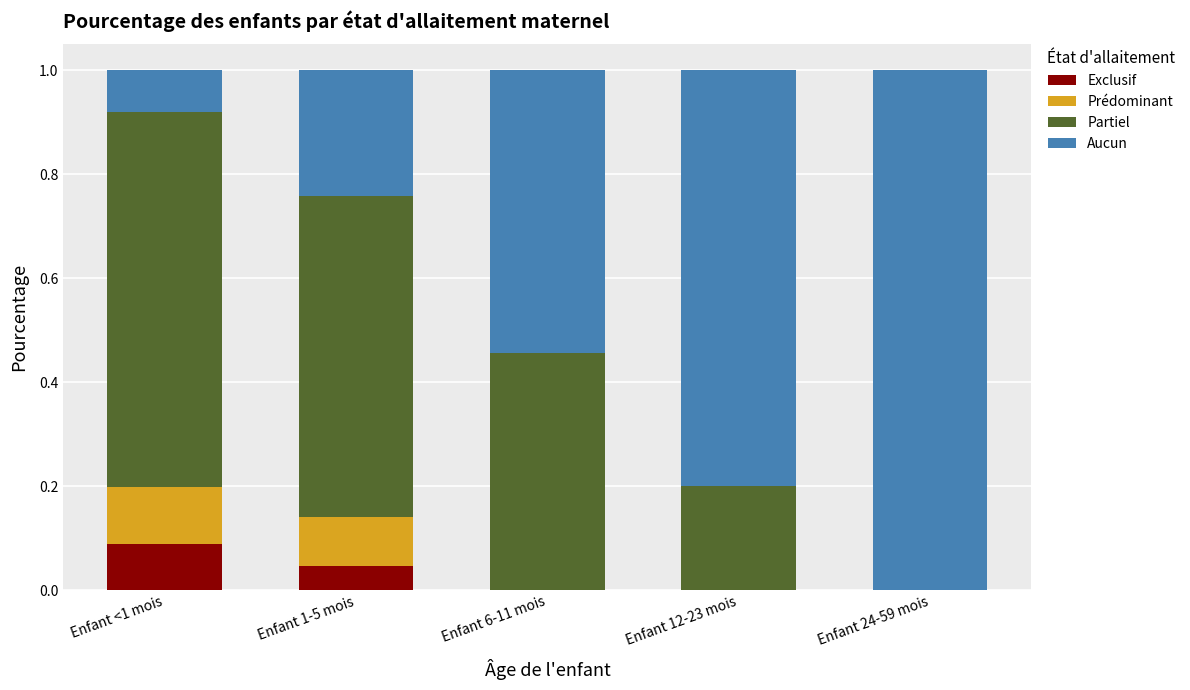

What is the total value across all series at Enfant 1-5 mois?

1.0